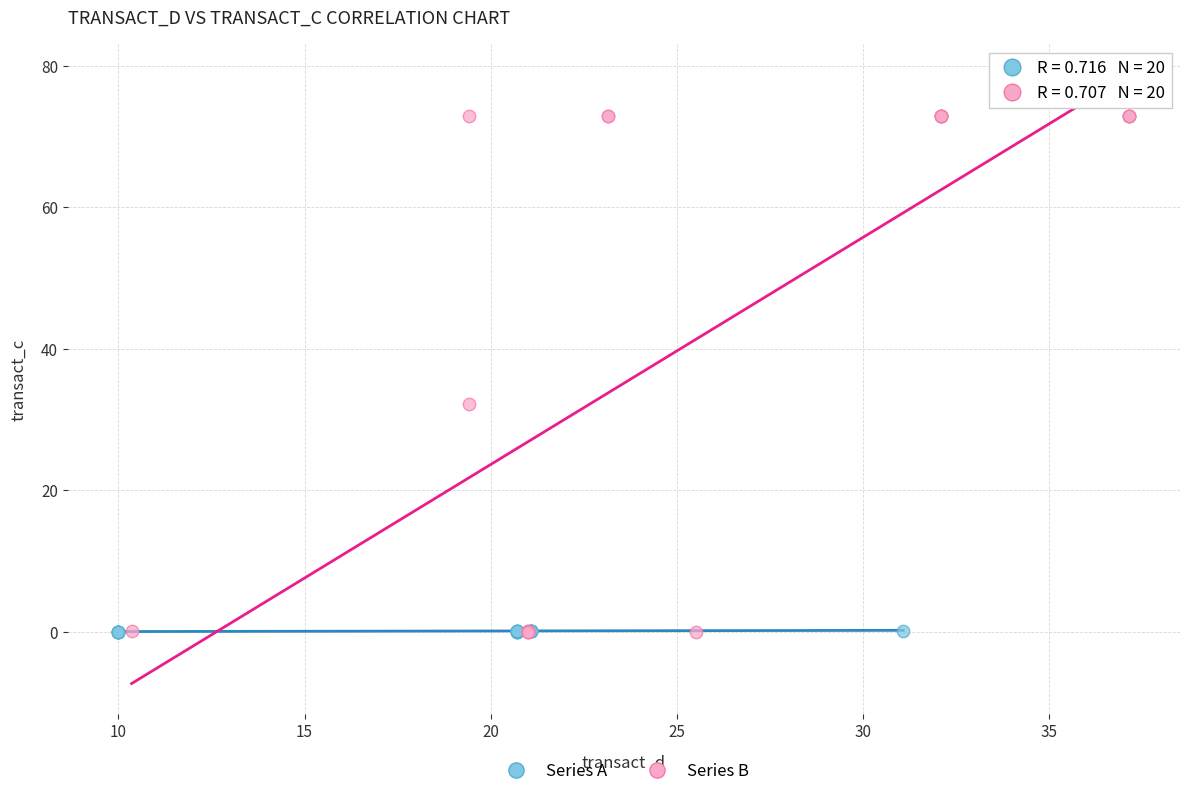

Which series has the largest Y range (max minus min)?

Series B